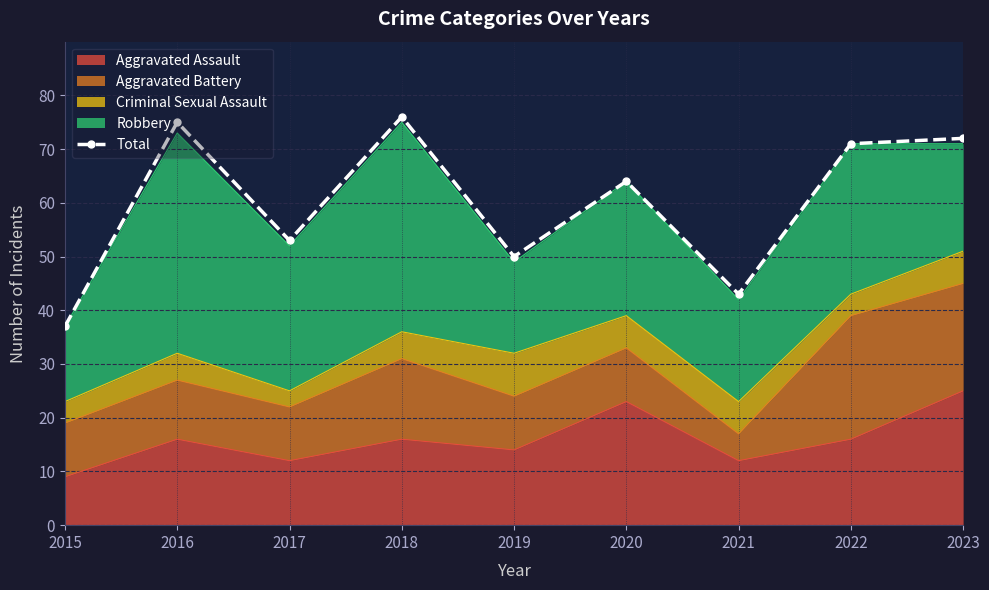

List the labels in order of value, largest first.

2018, 2016, 2023, 2022, 2020, 2017, 2019, 2021, 2015